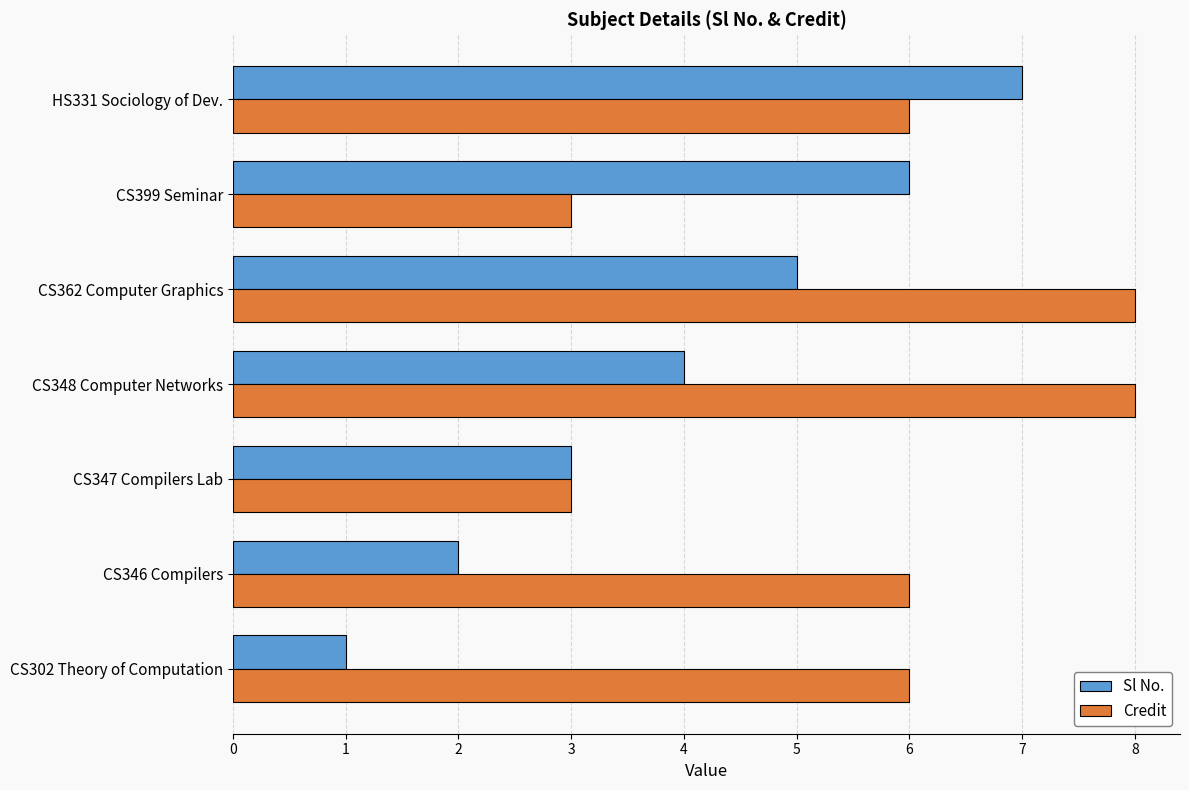

Which series changed the most between CS346 Compilers and CS347 Compilers Lab?

Credit